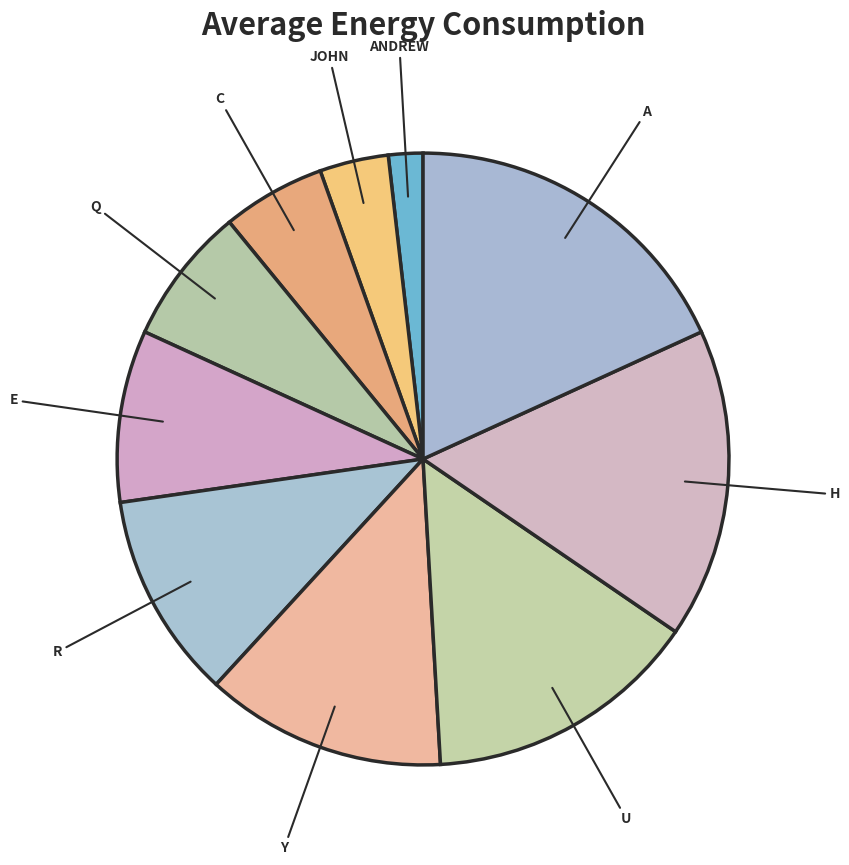

Is there any slice that represents more than half of the pie?

No